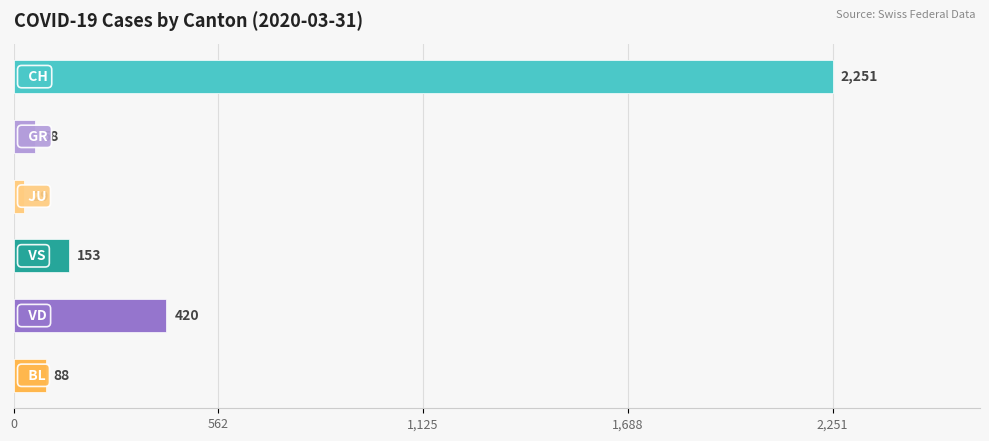

True or false: the data shows 58 at GR.

True